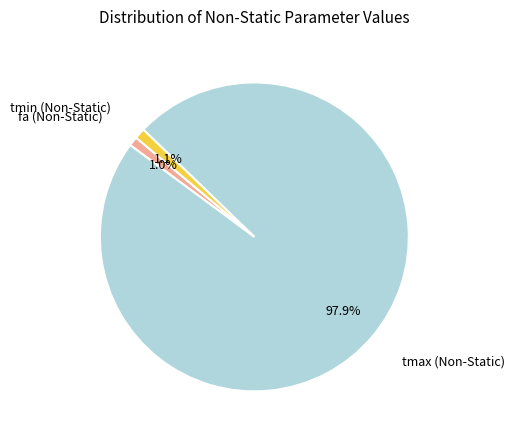

Is there any slice that represents more than half of the pie?

Yes